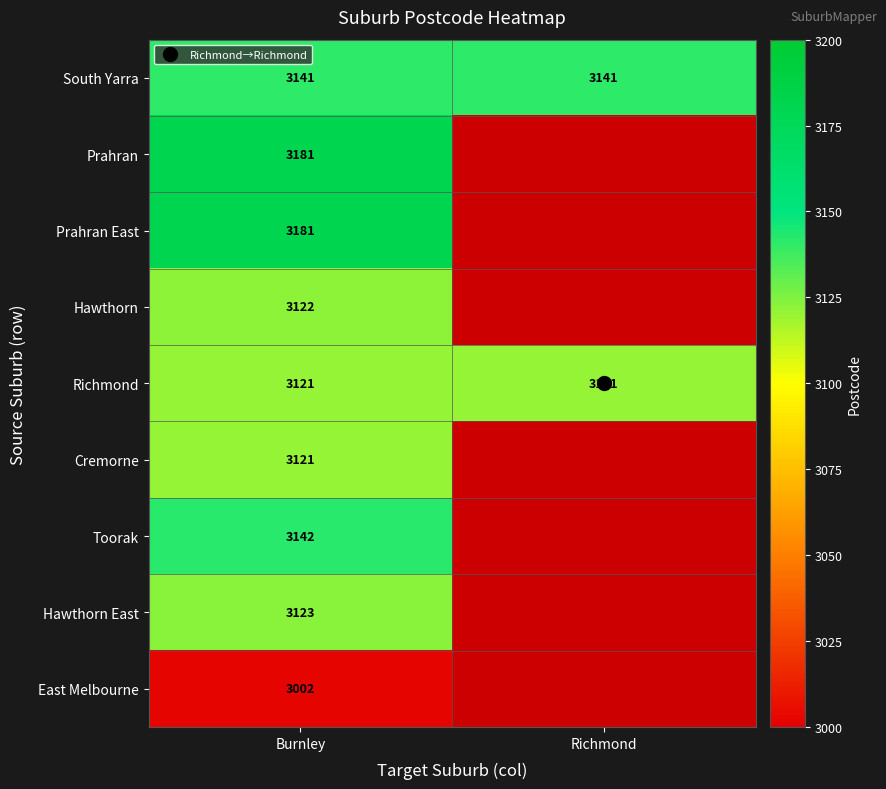

The Cremorne series shows 1066 at Richmond. True or false?

False